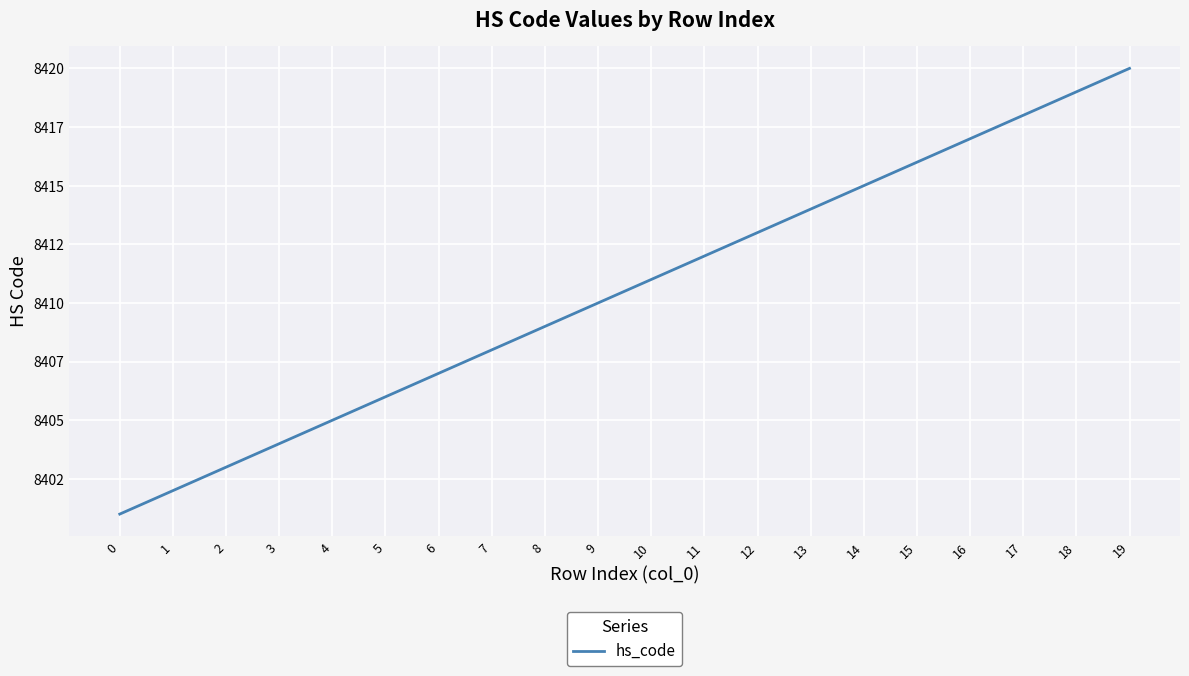

Between 19 and 2, which is larger?

19